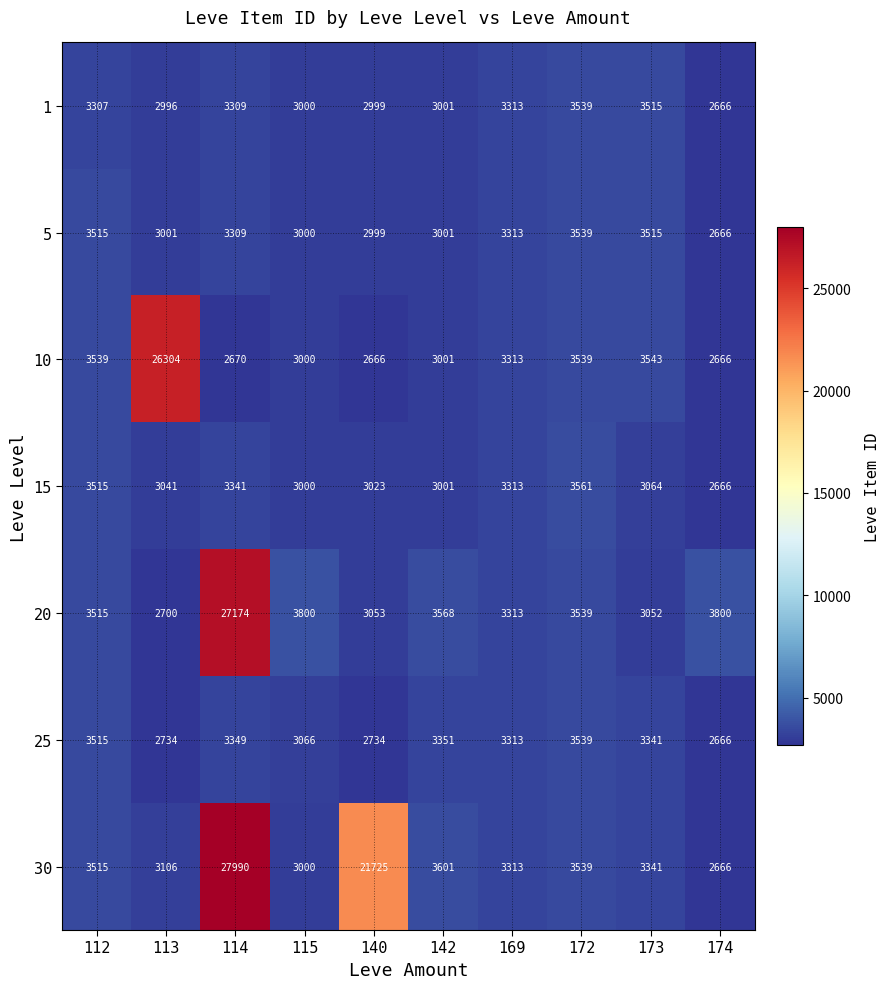

How many data points does each series have?

10